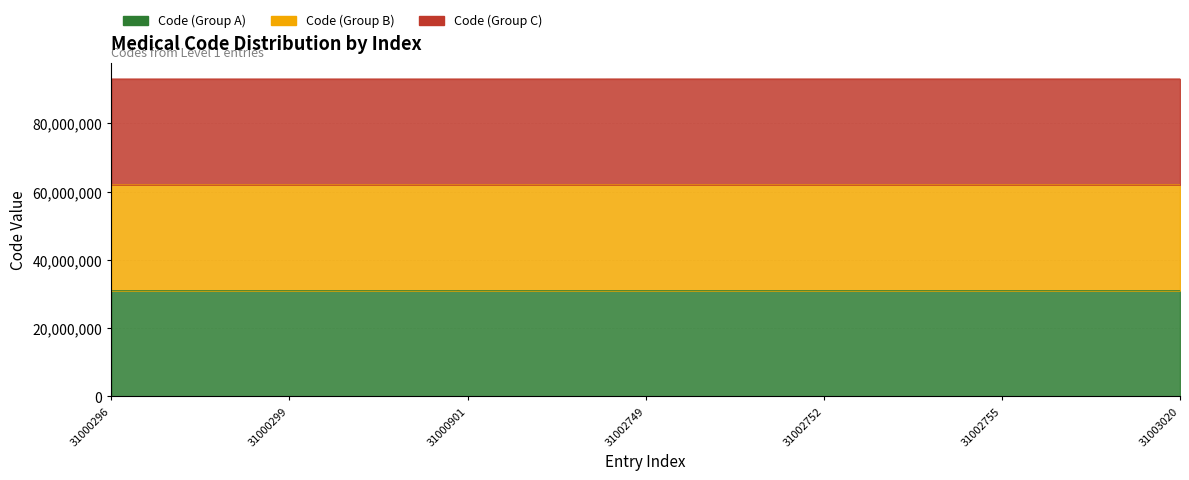

Rank the series at 31002756 from highest to lowest value.

Code (Group C), Code (Group B), Code (Group A)